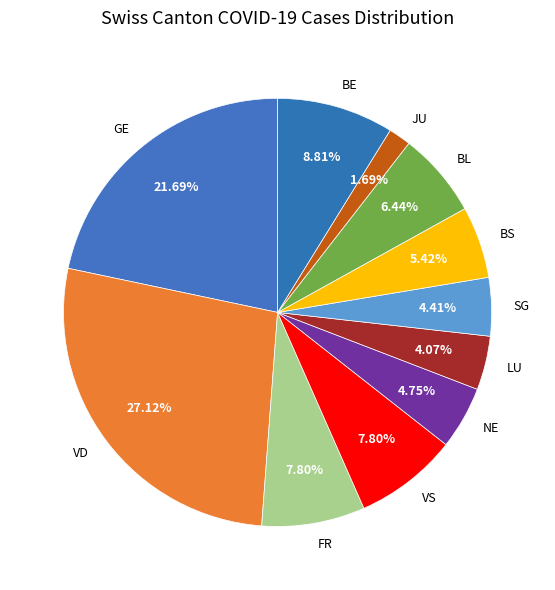

What is the ratio of the value at VS to the value at FR?

1.0